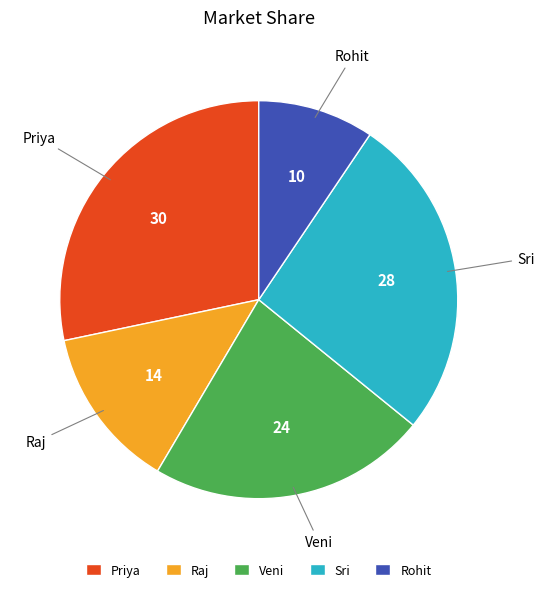

Between Rohit and Priya, which is larger?

Priya